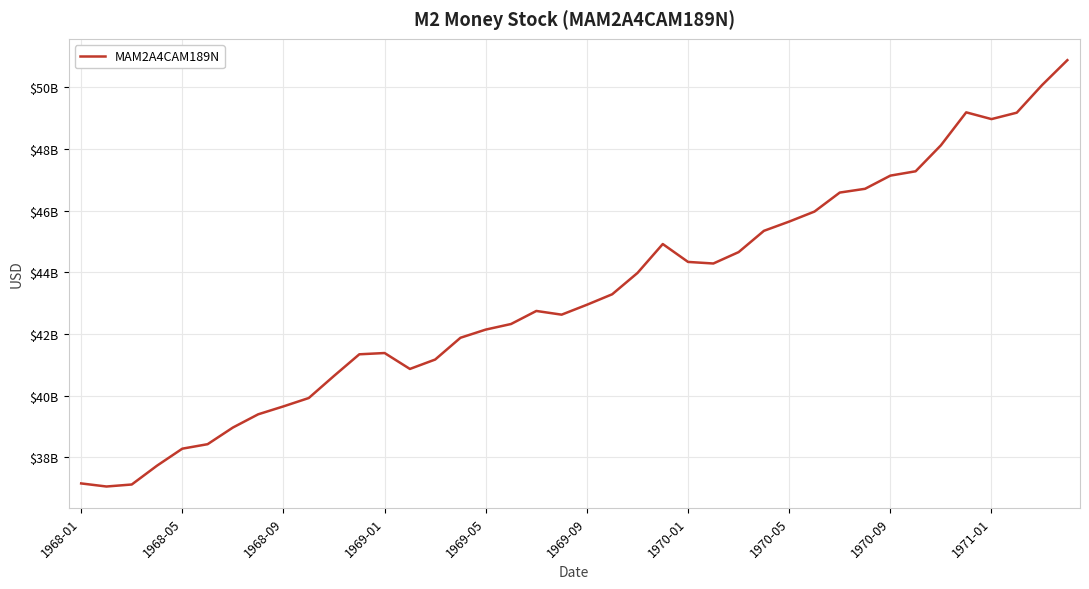

Where is the data nearest to the value 43964000000?

22